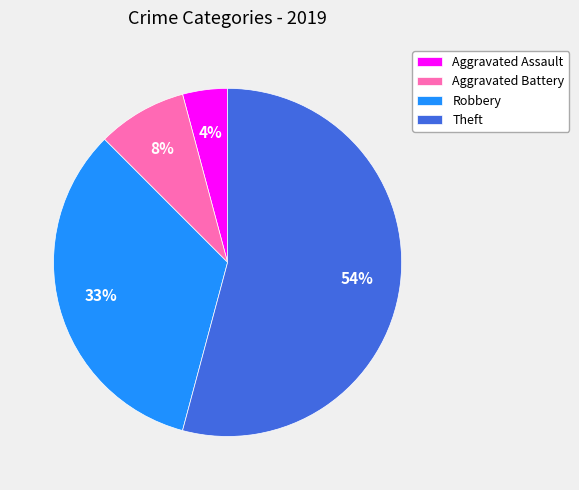

Between Robbery and Theft, which is larger?

Theft